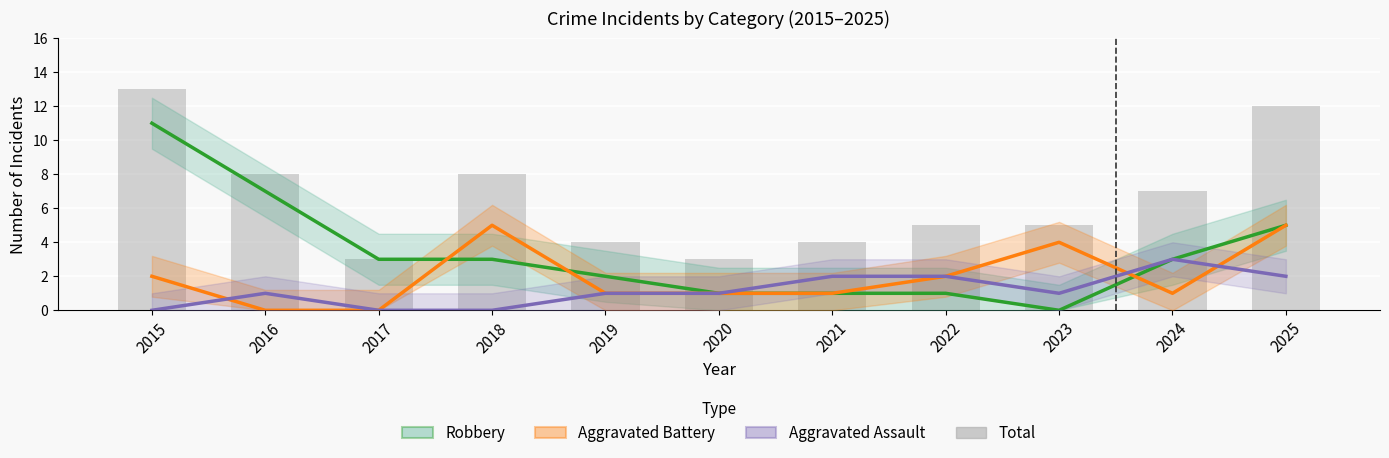

The value of Robbery at 2021 is 0. True or false?

False